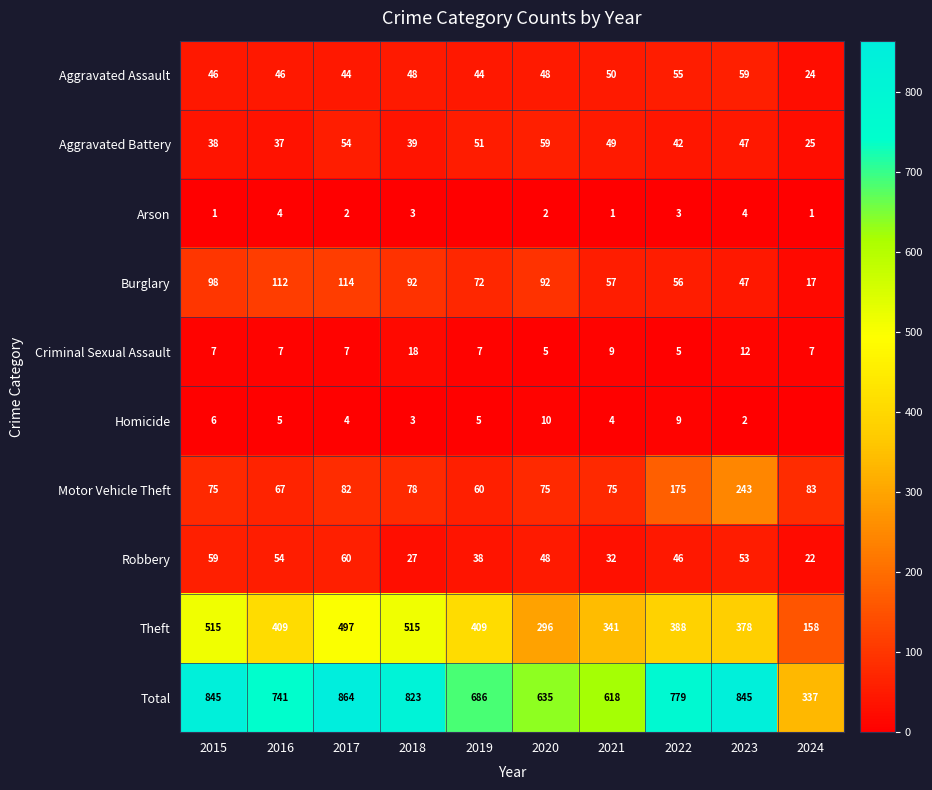

What is the spread (max minus min) of values at 2018?

820